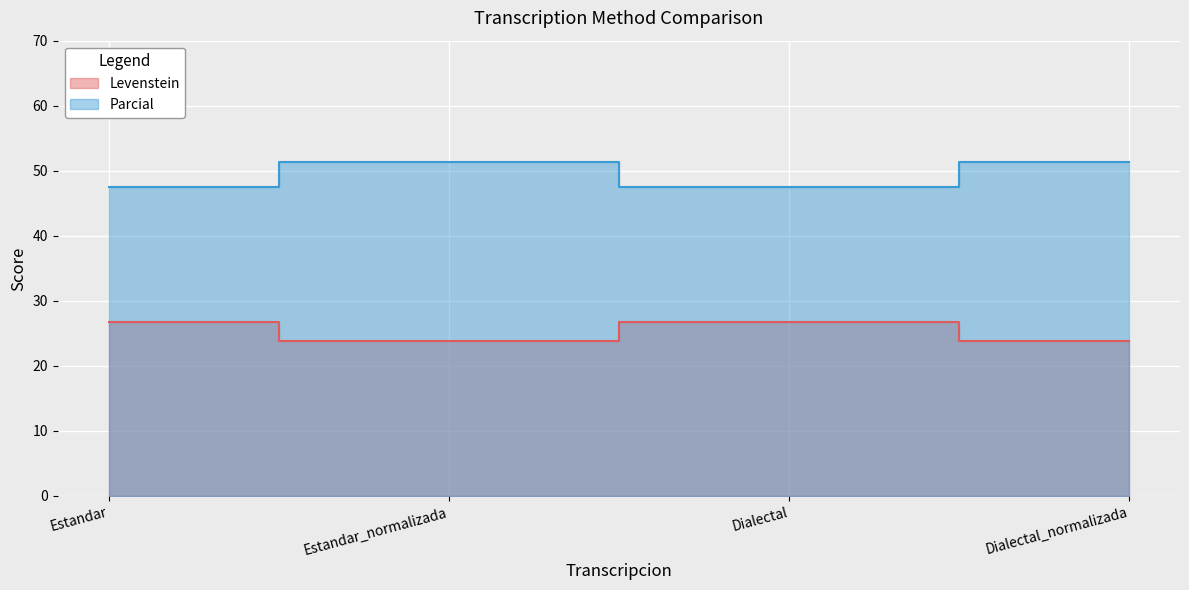

How many lines are shown in the chart?

2